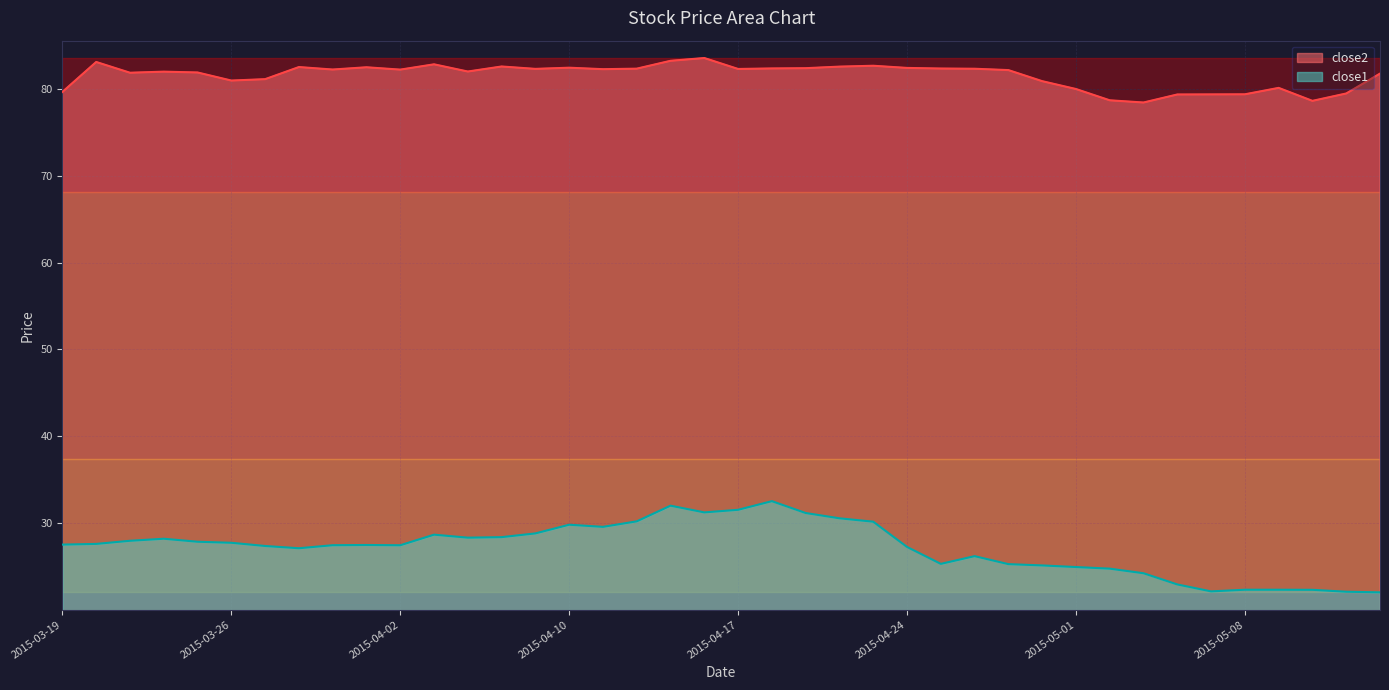

Between 2015-03-30 and 2015-04-20, which is larger?

2015-03-30